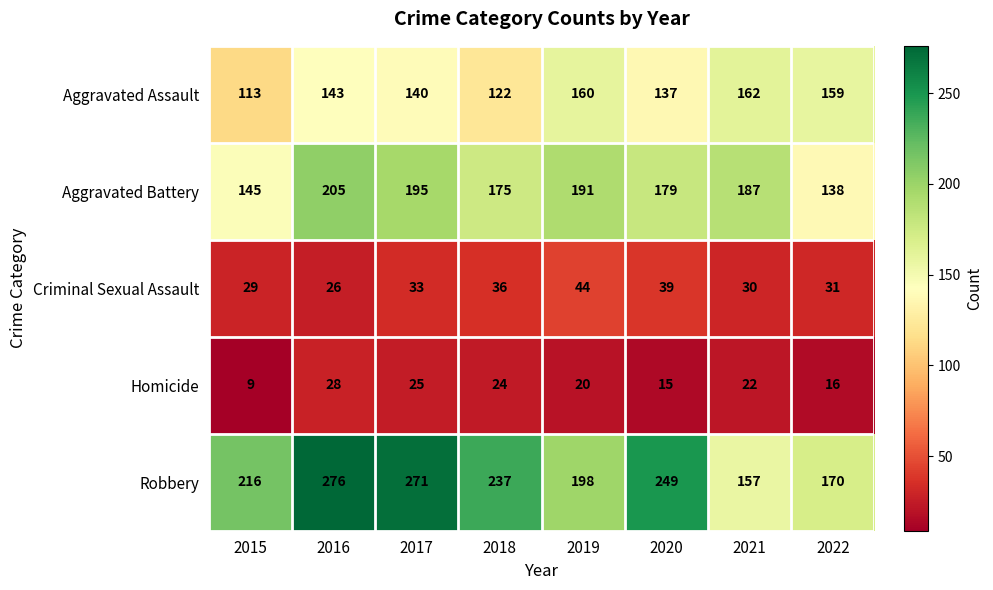

How many categories are shown in the chart?

8